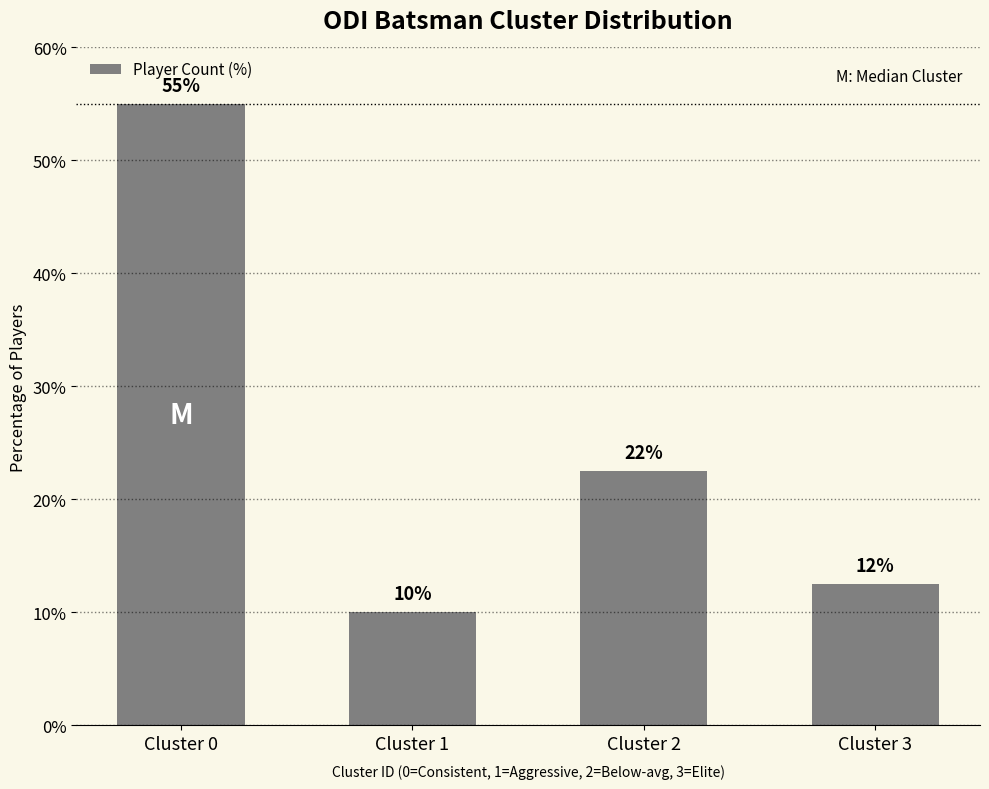

Does the chart contain stacked bars?

No